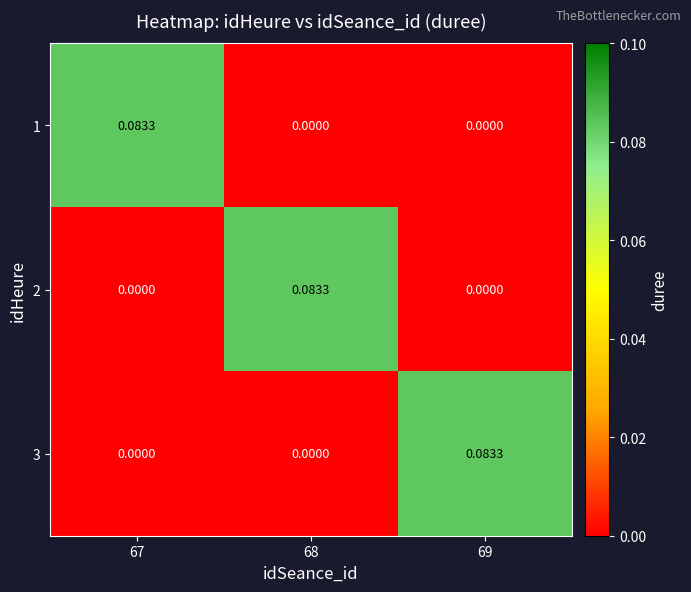

Is the value of 2 at 68 greater than the value of 1 at 68?

Yes